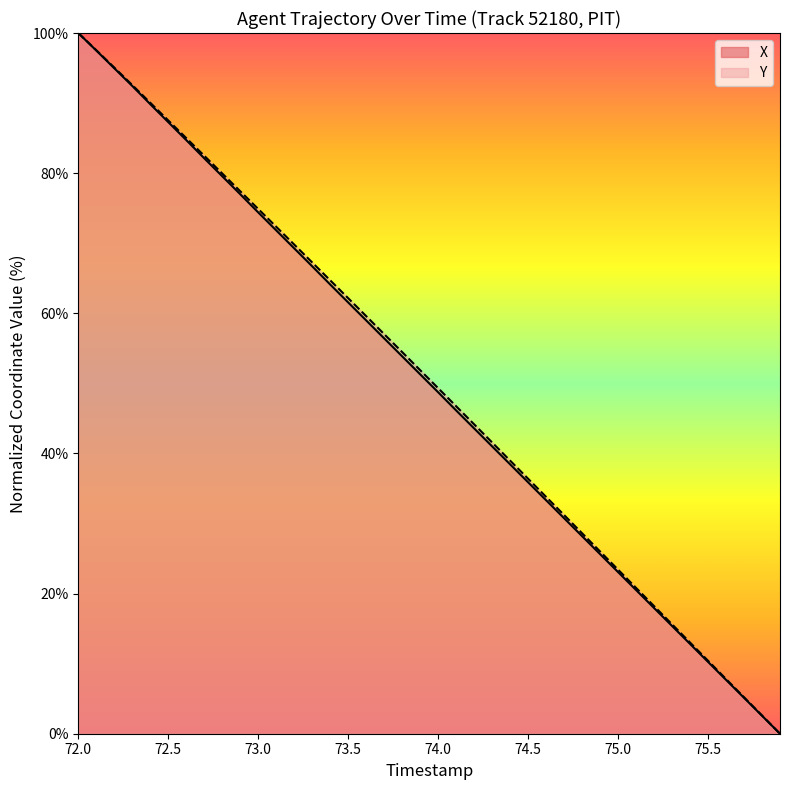

True or false: X and Y intersect in this chart.

False